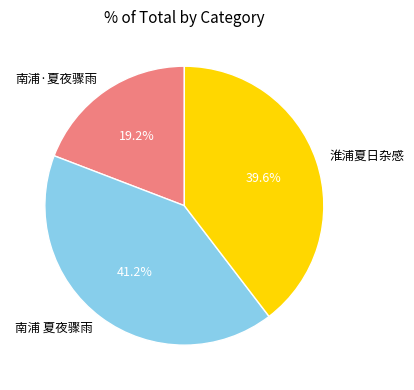

The 南浦·夏夜骤雨 slice represents 7% of the pie. True or false?

False